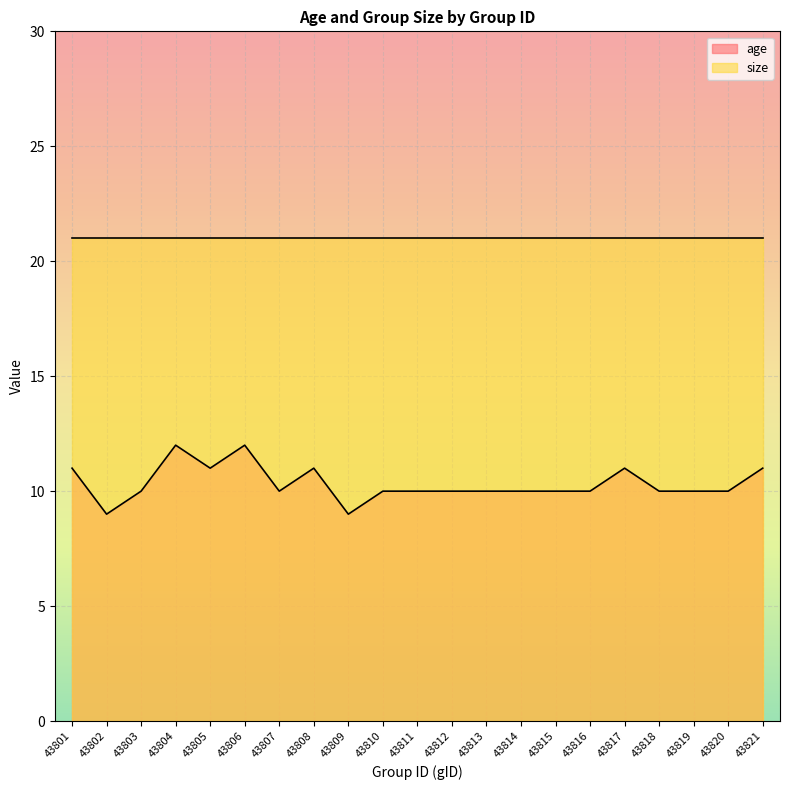

Rank the categories by value from lowest to highest.

43802, 43809, 43803, 43807, 43810, 43811, 43812, 43813, 43814, 43815, 43816, 43818, 43819, 43820, 43801, 43805, 43808, 43817, 43821, 43804, 43806